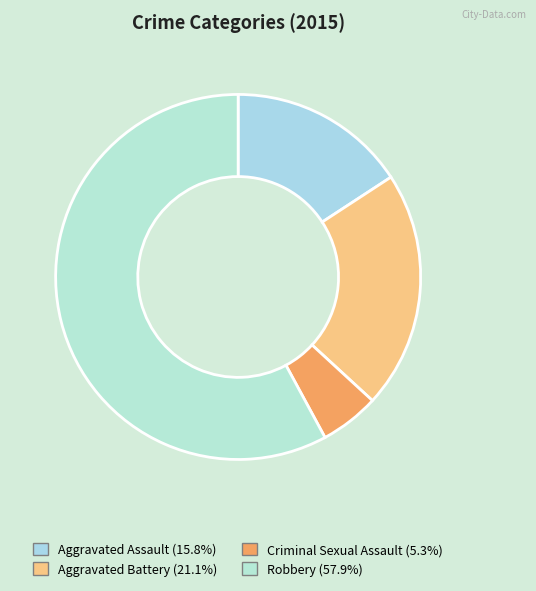

What percentage is NOT represented by Aggravated Assault?

84.2%